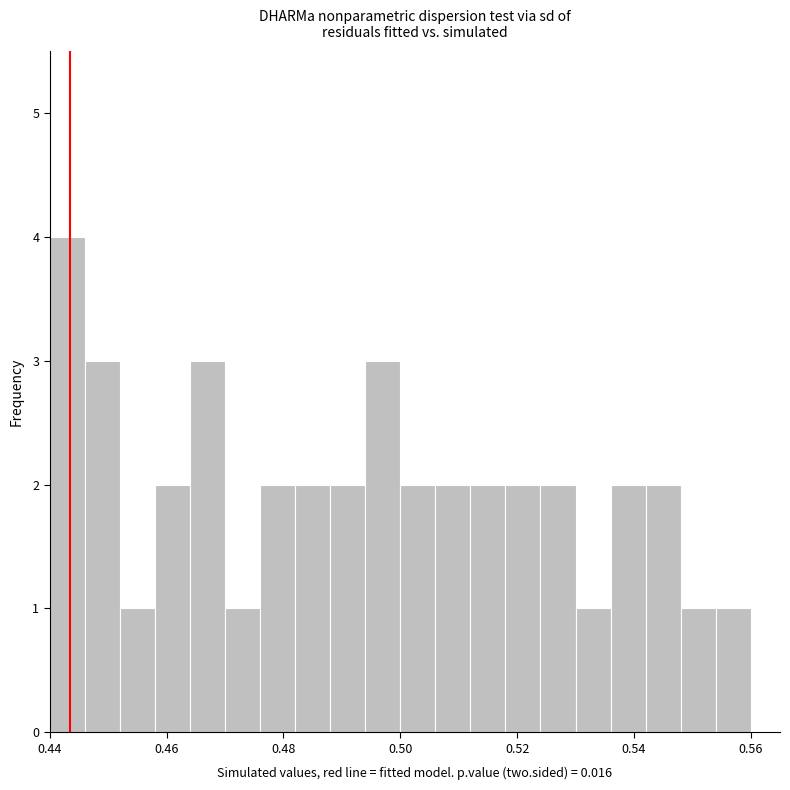

Around what value on the x-axis is the tallest bar? Give the approximate position of its centre, as read against the axis.

0.444